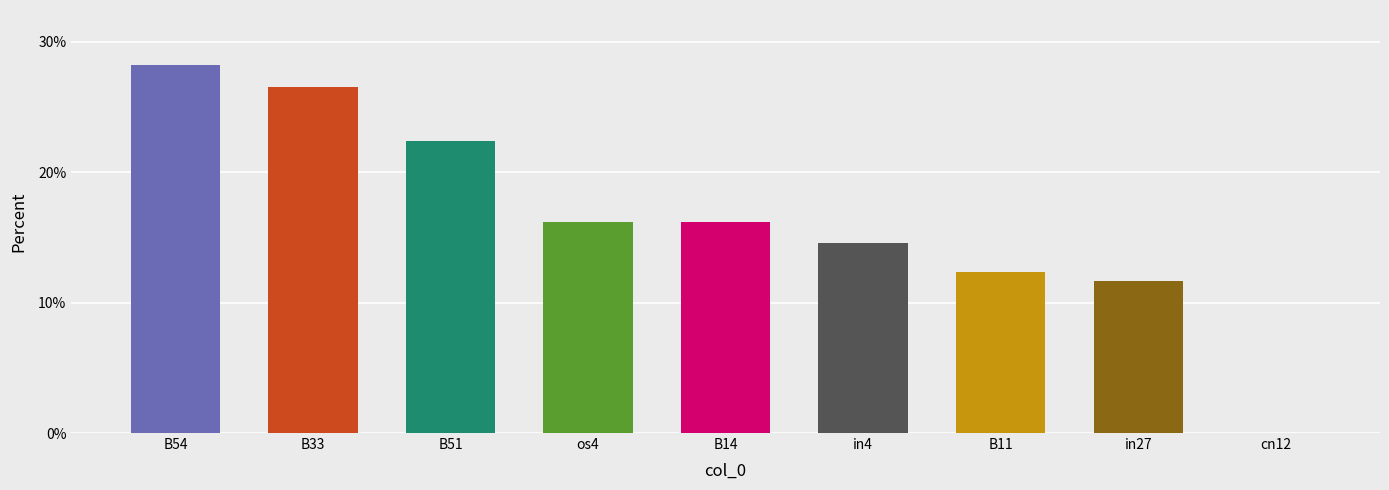

Between os4 and B51, which is larger?

B51